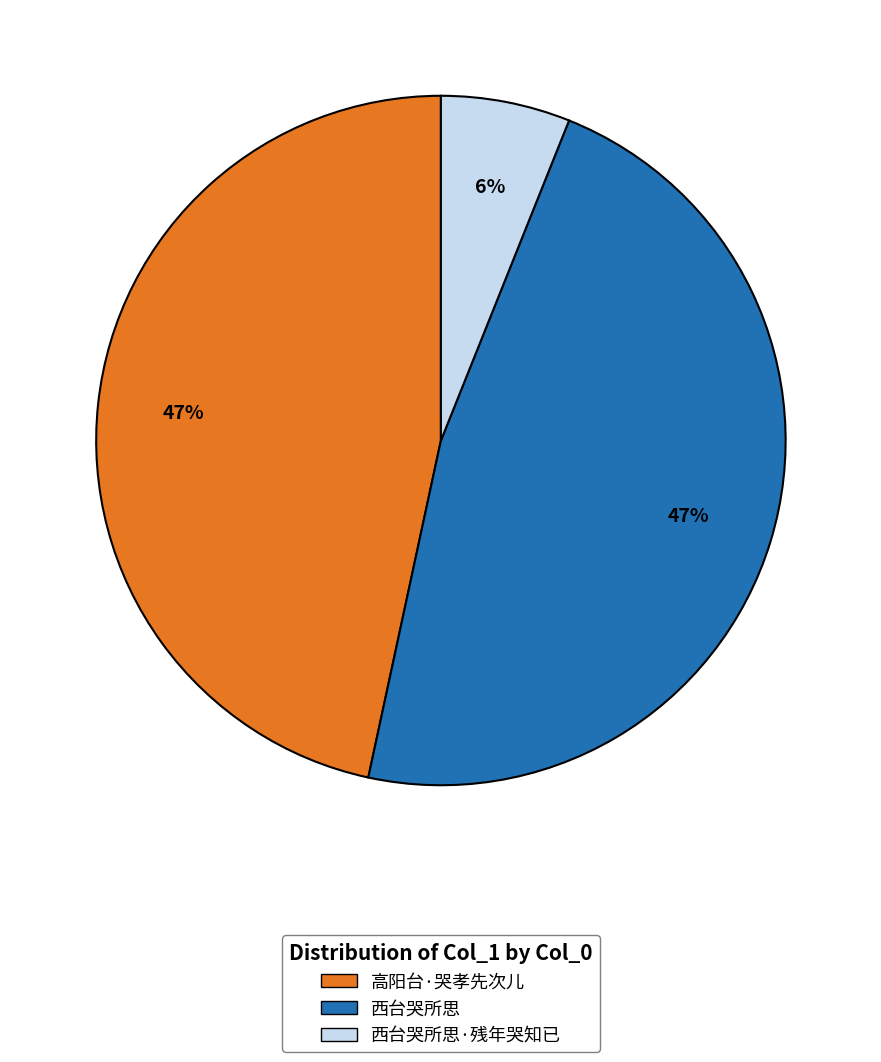

How many slices are in this pie chart?

3